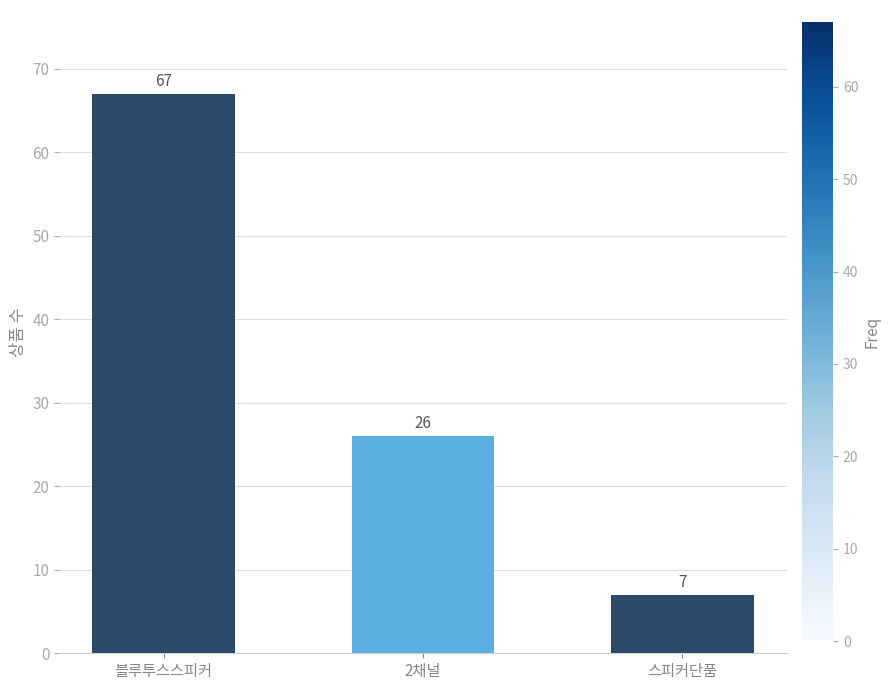

What is the difference between the second highest and minimum values?

19